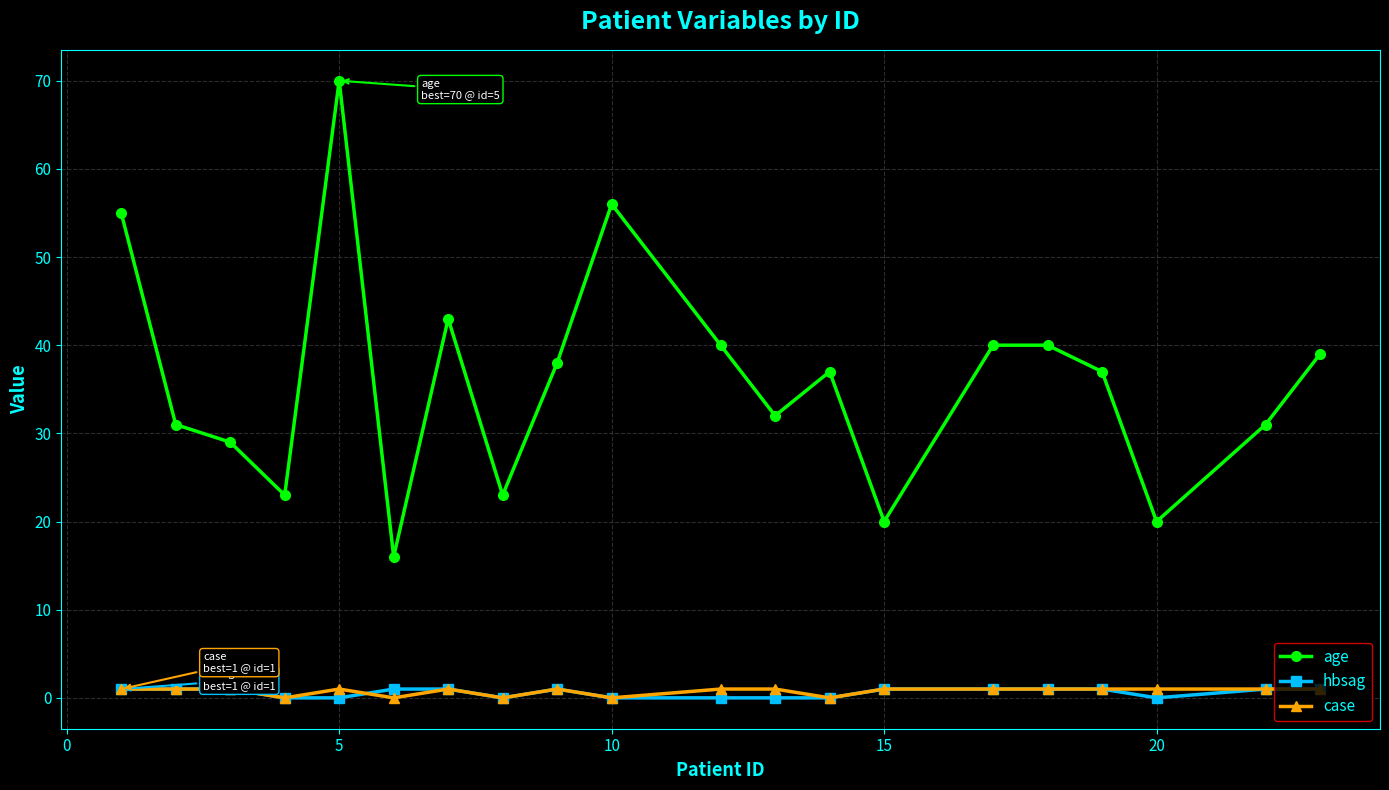

What is the lowest value of the age series?

16